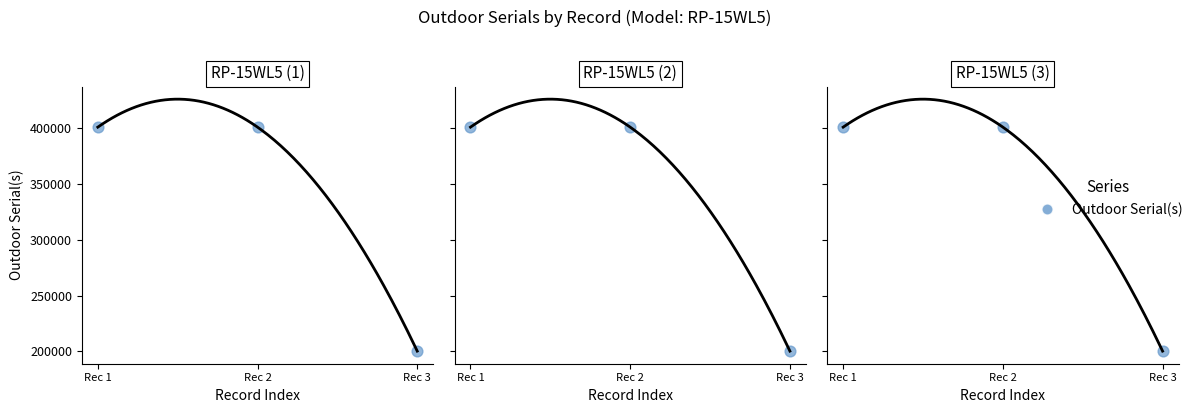

What is the change in value from Rec 2 to Rec 3?

-200917